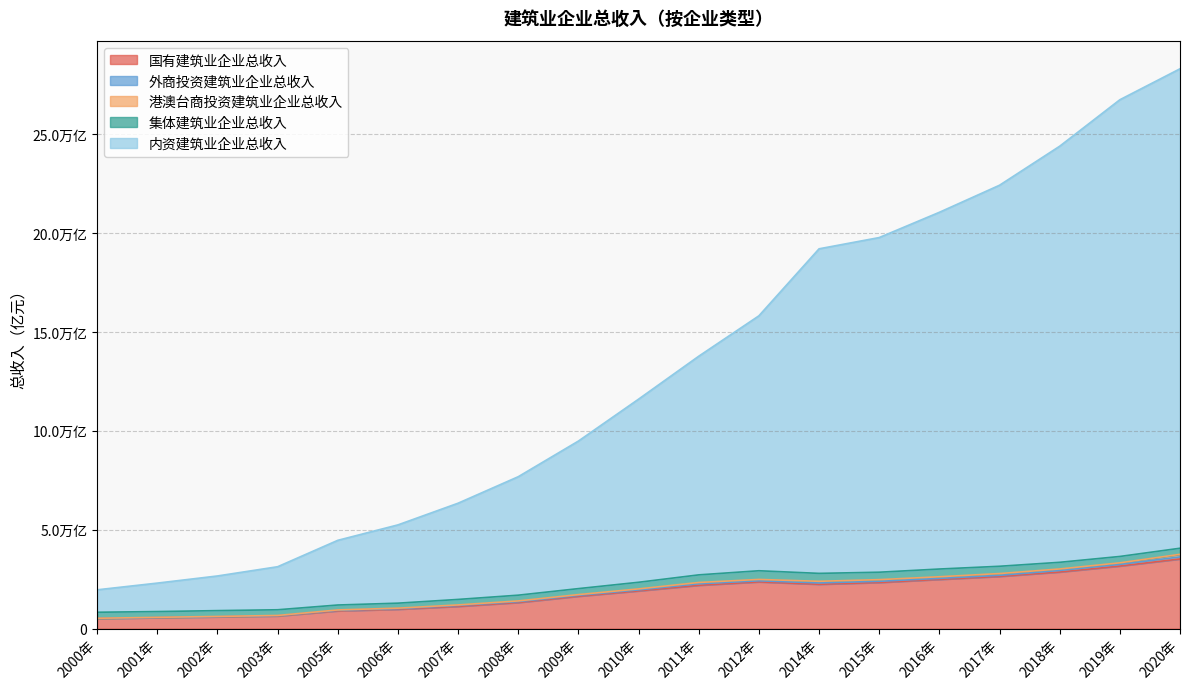

What is the label of the 6th point from the left?

2006年